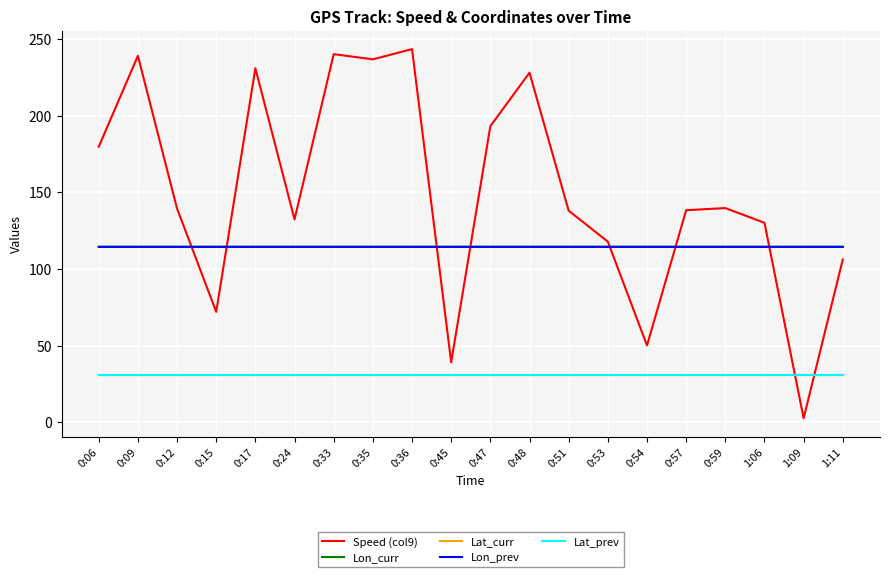

Is it true that Lon_curr equals 192.8 at 0:33?

False